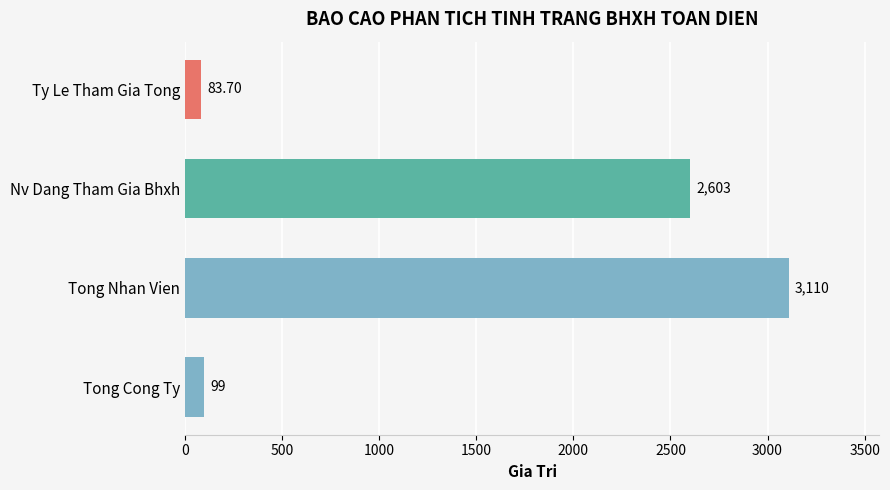

What is the maximum value shown in the chart?

3110.0